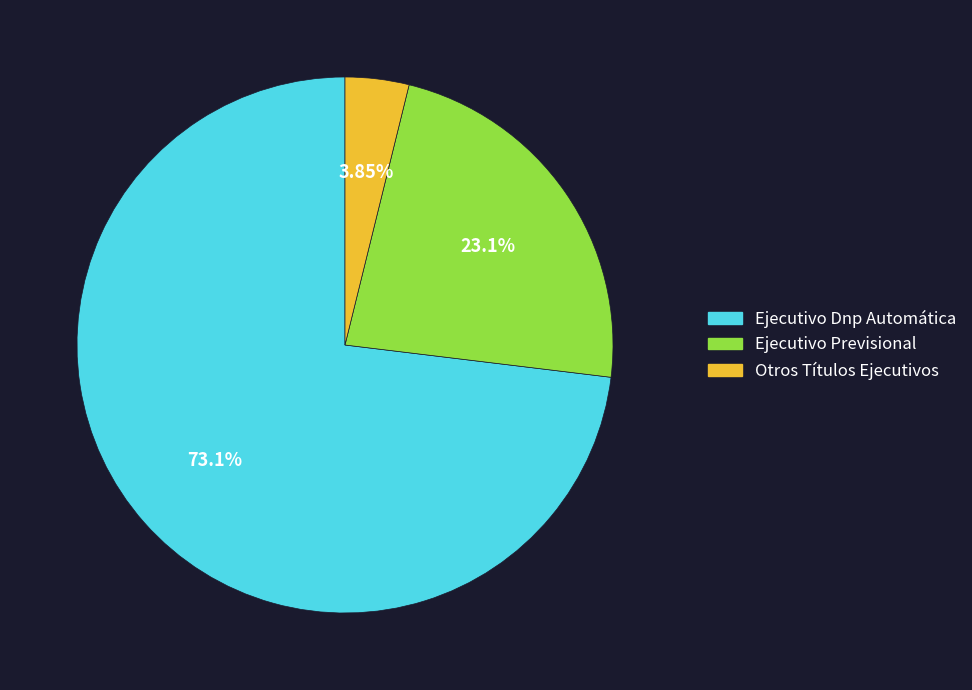

Between Ejecutivo Dnp Automática and Otros Títulos Ejecutivos, which is larger?

Ejecutivo Dnp Automática